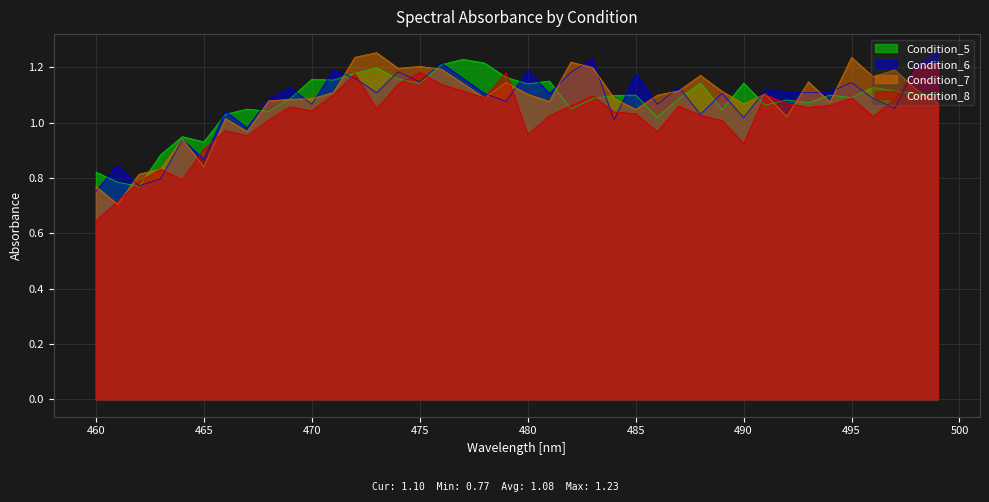

What is the difference between the second highest and second lowest values in the Condition_7 series?

0.5